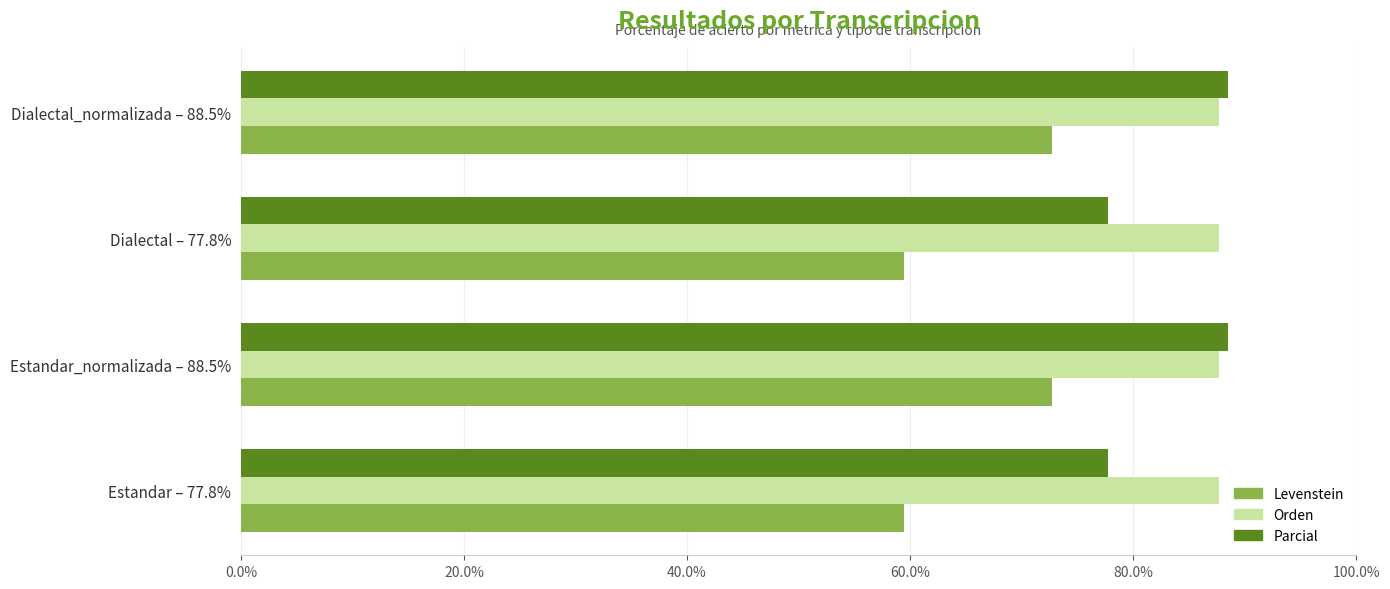

Rank the series at Dialectal – 77.8% from lowest to highest value.

Levenstein, Parcial, Orden